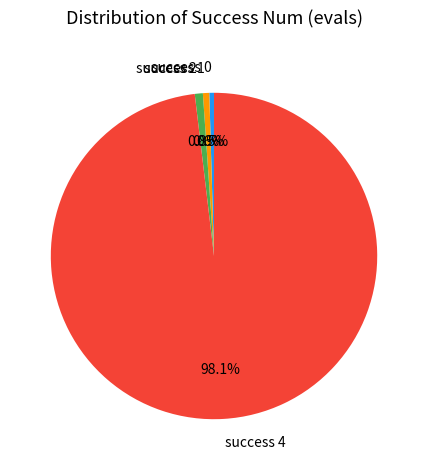

Between success 2 and success 4, which is larger?

success 4